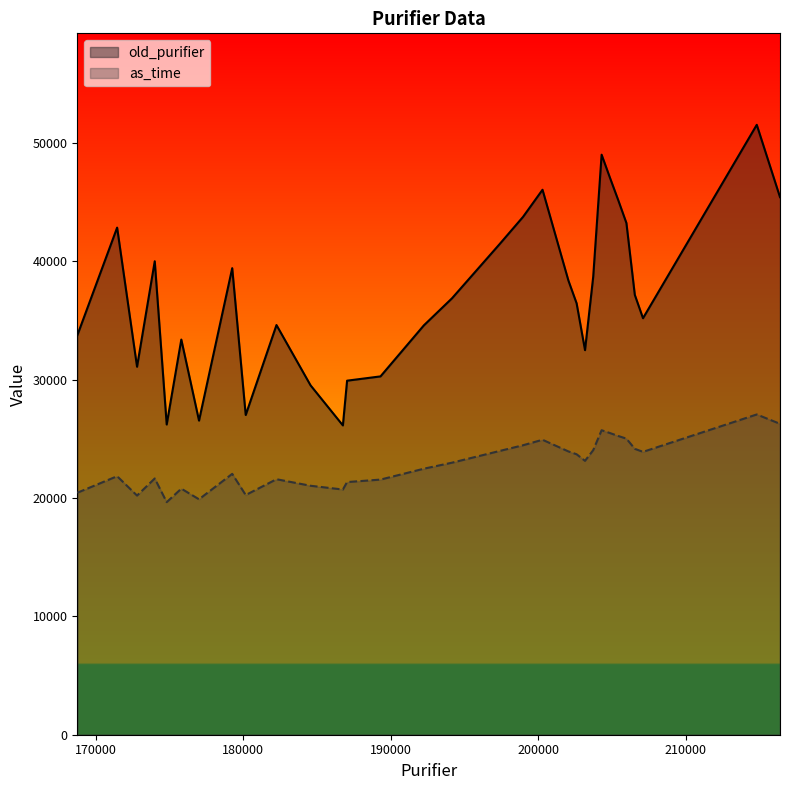

At which category is the sum across all series the highest?

214800